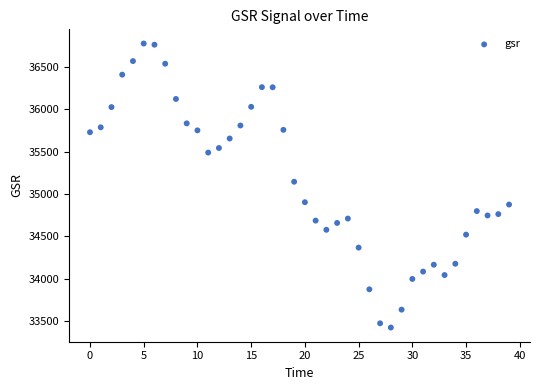

What is the range of Y values (max minus min)?

3347.9